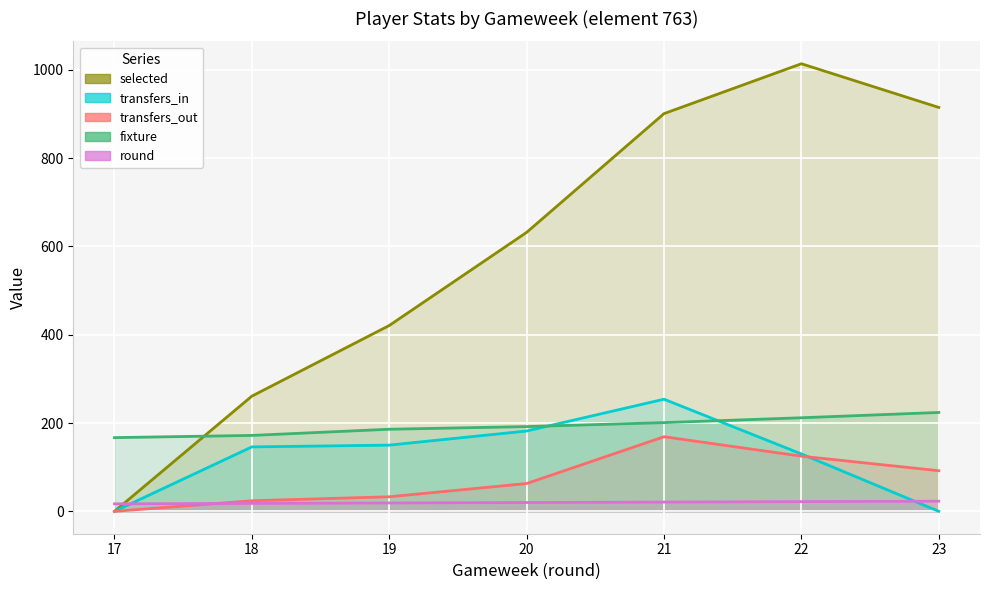

What is the difference between the second highest and second lowest values in the round series?

4